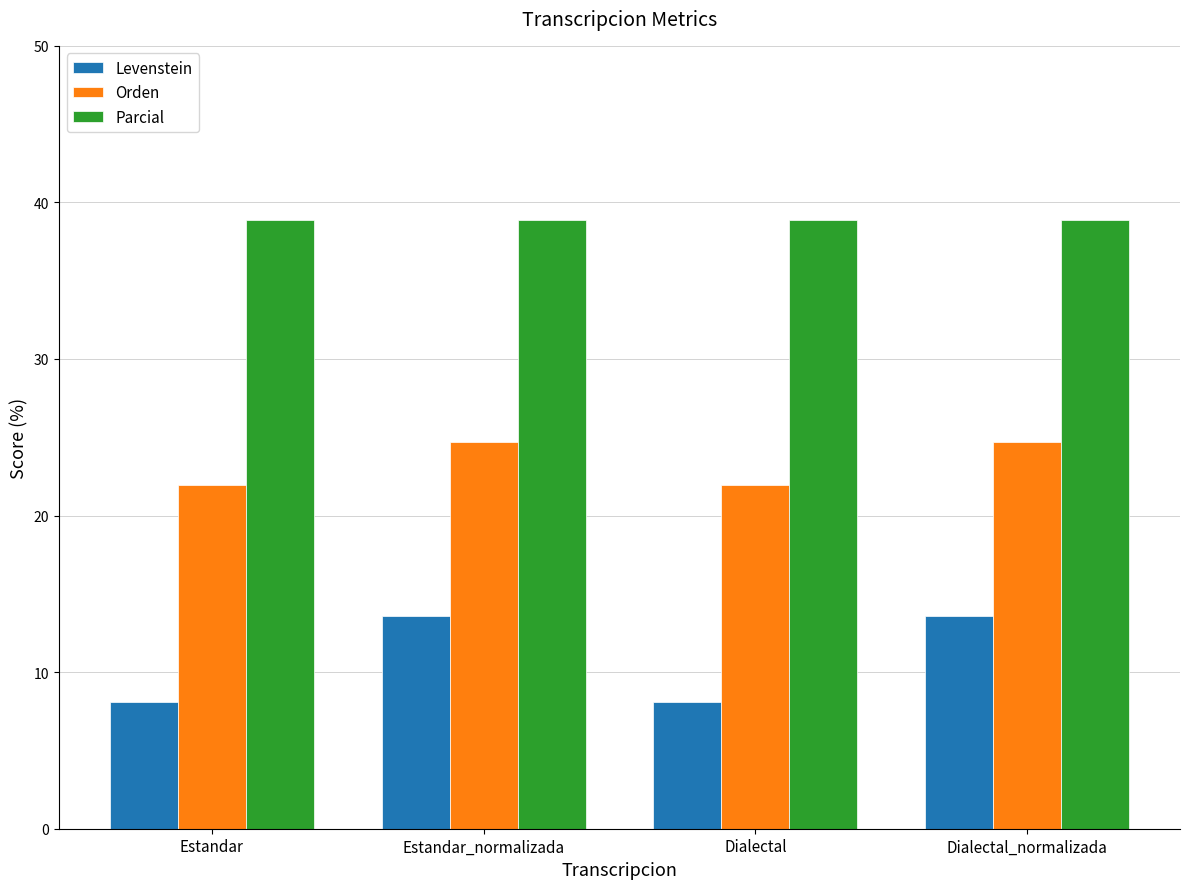

What is the label of the 3rd bar from the left?

Dialectal